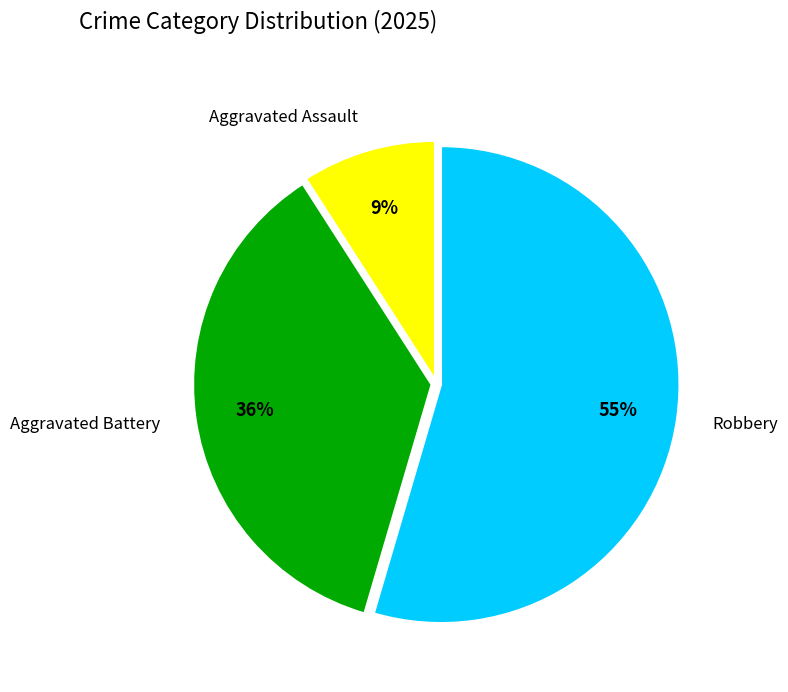

To the nearest percent, what is the combined percentage of Robbery and Aggravated Battery?

91%